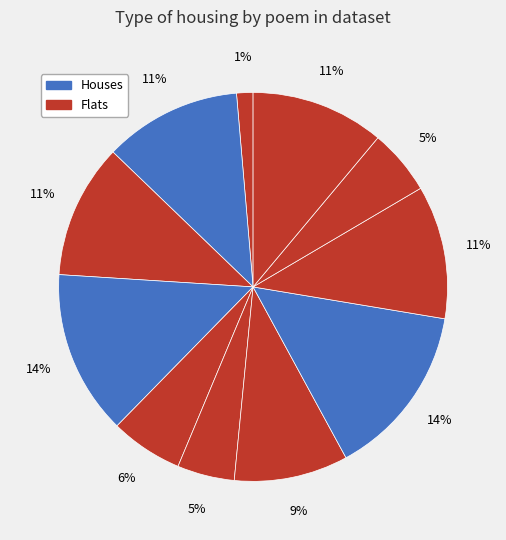

Count the number of slices in the pie.

11